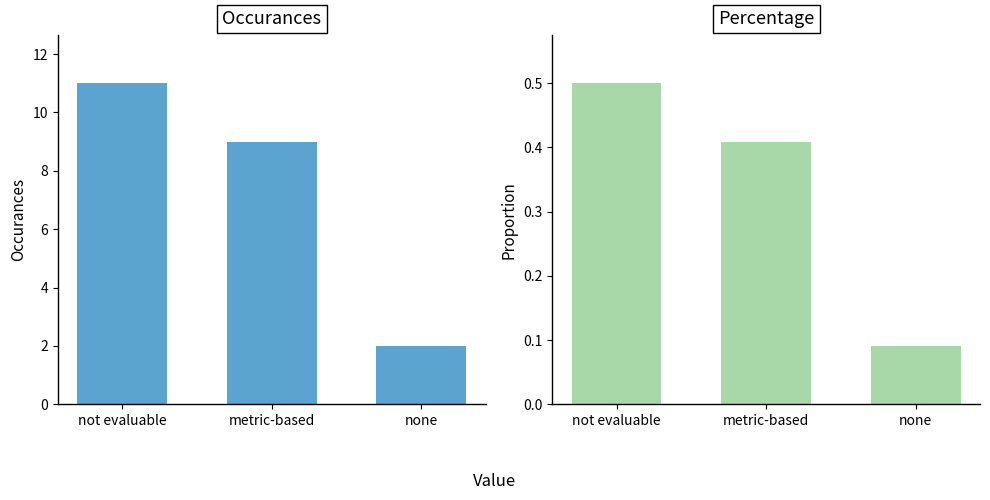

Which series has the largest total across all categories?

occurances